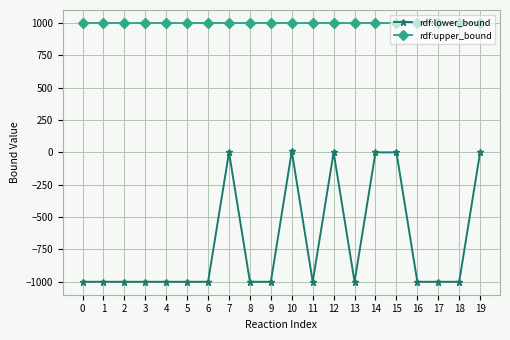

Which series has the largest total across all categories?

rdf:upper_bound